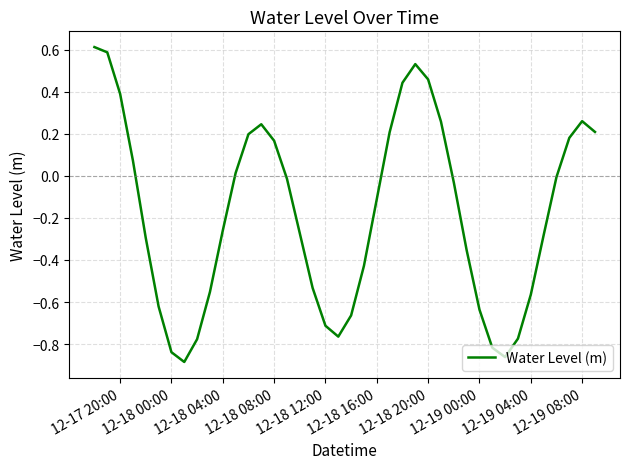

What is the difference between the maximum and minimum values?

1.5